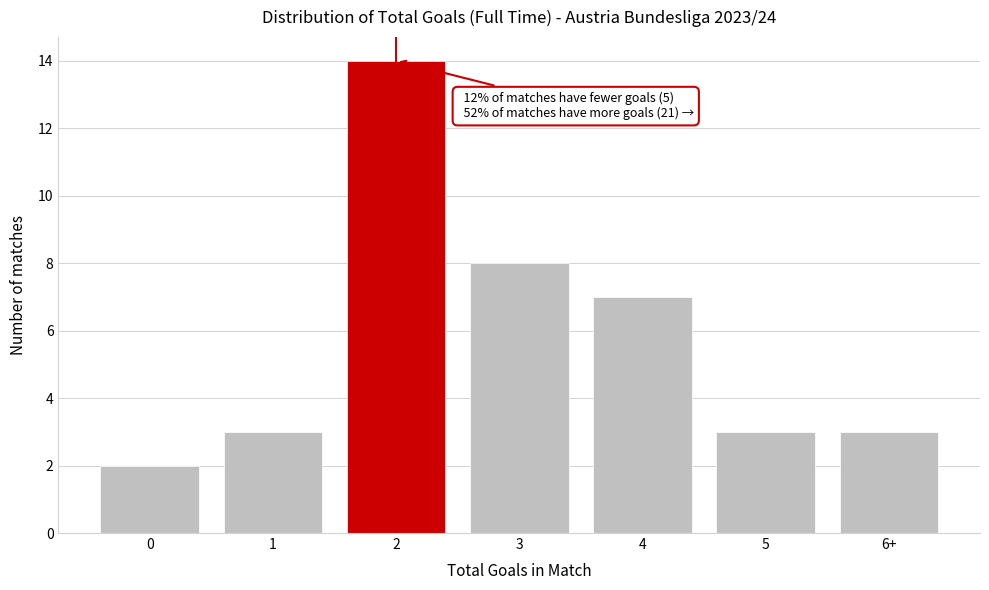

Reading right to left, what are all the values shown in this chart?

3	3	7	8	14	3	2